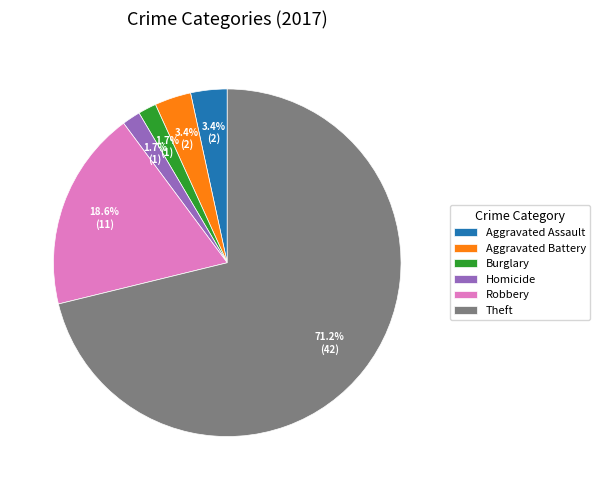

Which has a higher value, Theft or Aggravated Battery?

Theft